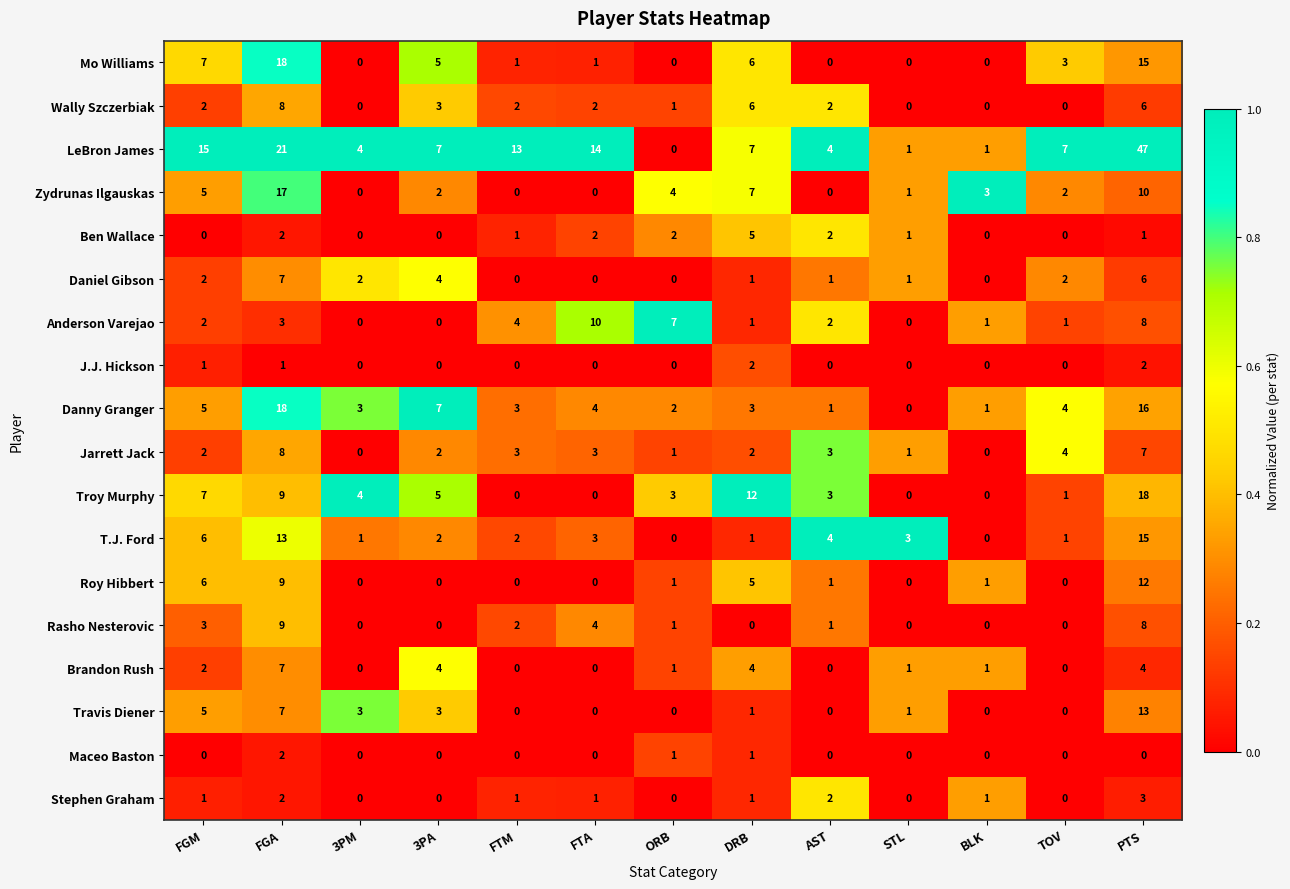

Which series has the largest total across all categories?

LeBron James